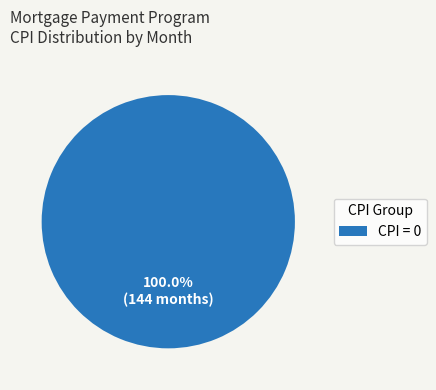

Rank the categories by value from lowest to highest.

CPI = 0